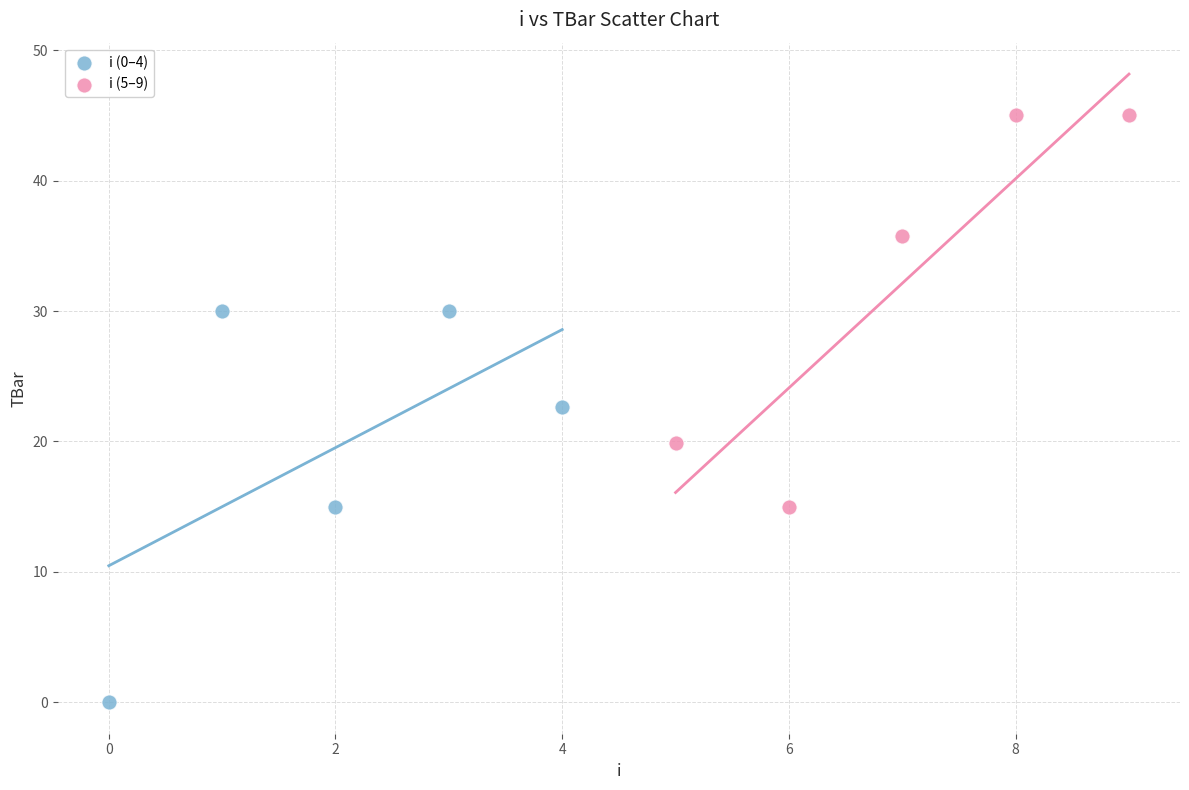

Which series contains the lowest Y value?

i (0–4)